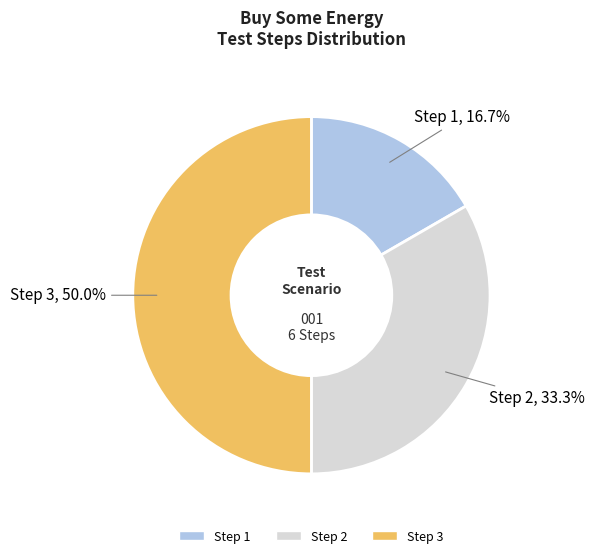

Is Step 1 the majority of the pie?

No